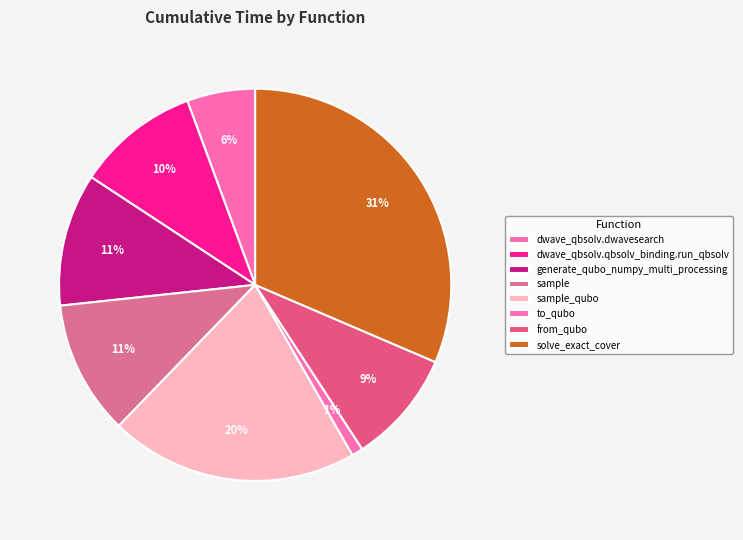

To the nearest percent, what percentage of the pie is sample_qubo?

20%